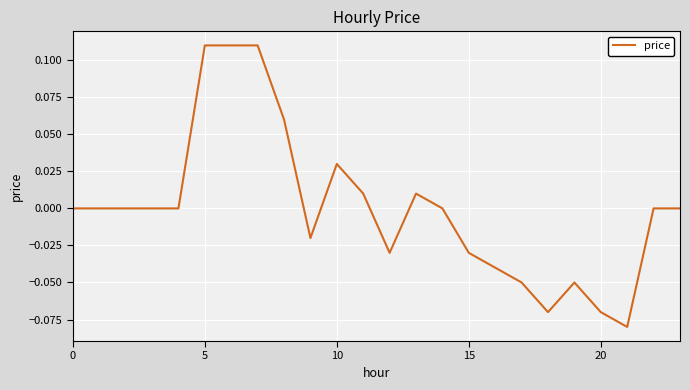

Reading right to left, transcribe all the data shown in this chart.

0.0	0.0	-0.1	-0.1	-0.1	-0.1	-0.1	-0.0	-0.0	0.0	0.0	-0.0	0.0	0.0	-0.0	0.1	0.1	0.1	0.1	0.0	0.0	0.0	0.0	0.0